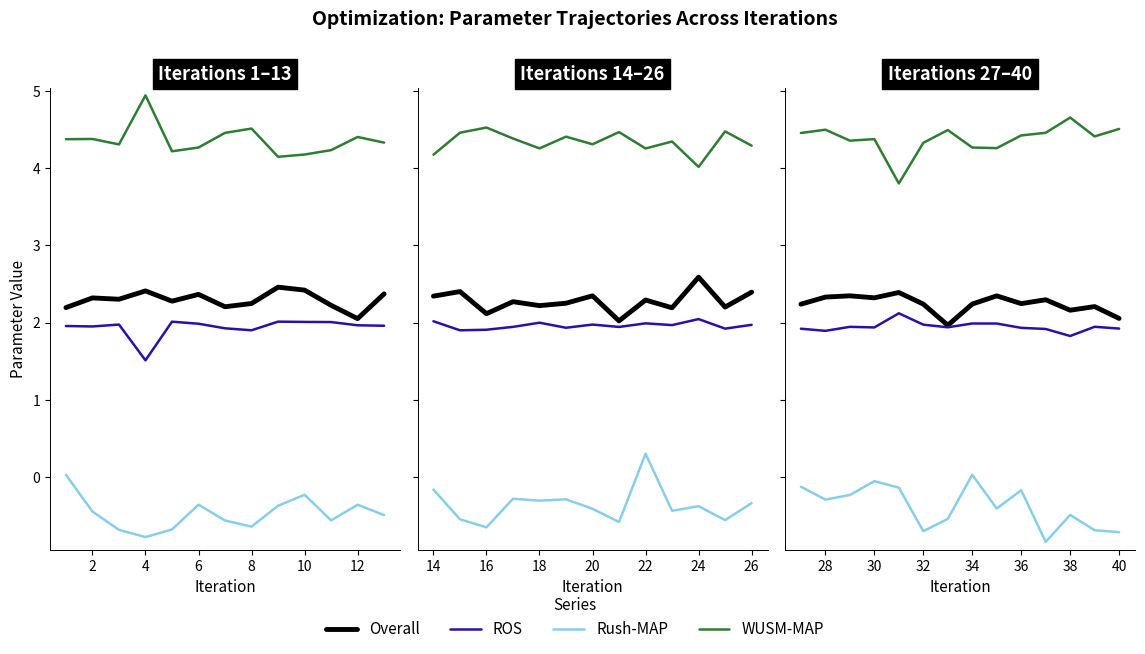

True or false: Overall and ROS cross at least once.

False